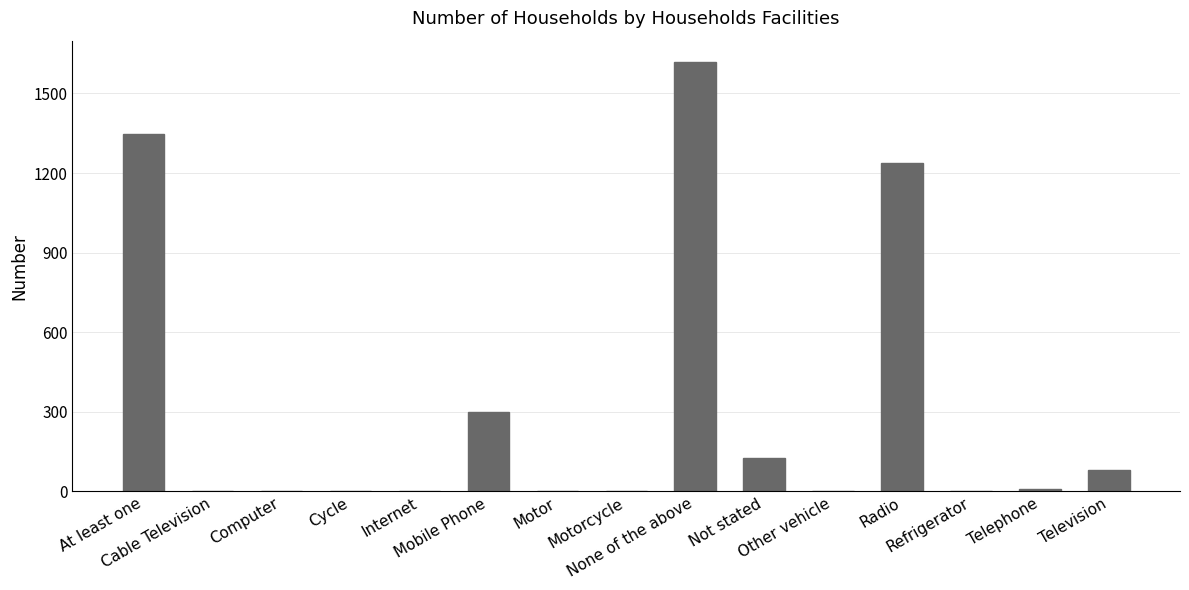

What is the maximum value shown in the chart?

1618